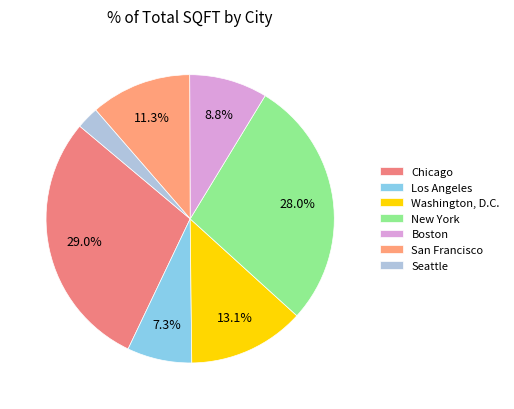

To the nearest percent, what is the average slice percentage?

14%